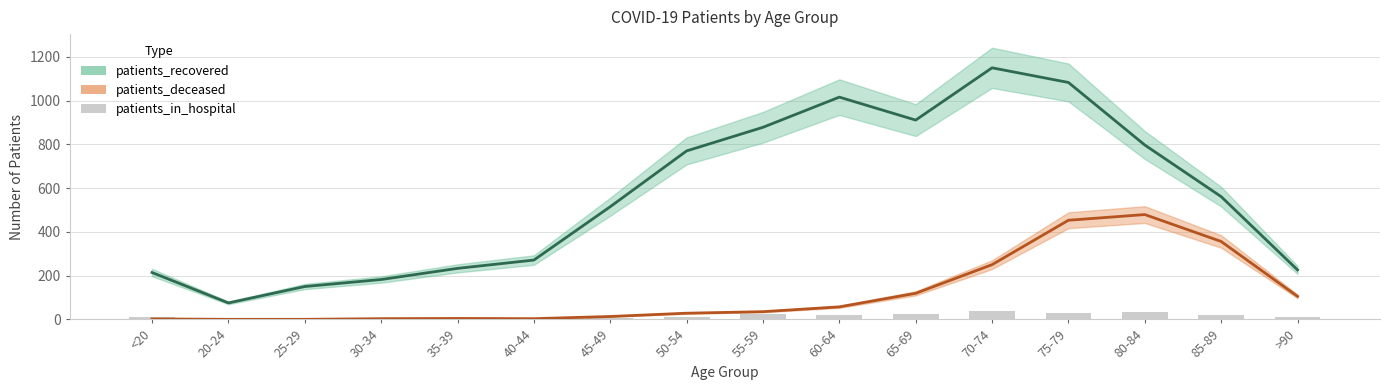

What position from the right is 40-44?

11